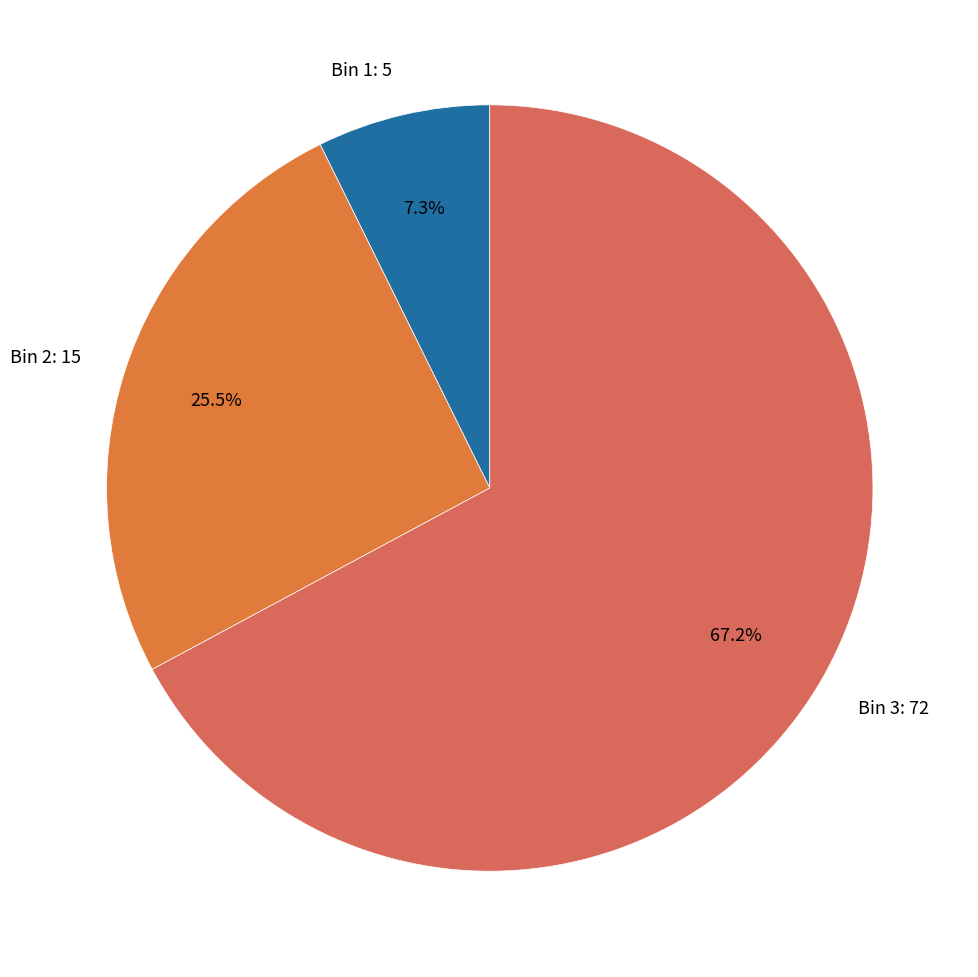

Does any single category account for the majority?

Yes